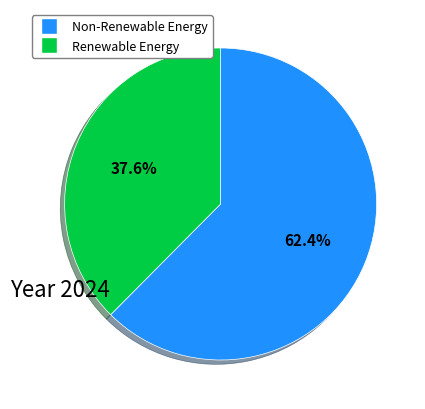

Is there any slice that represents more than half of the pie?

Yes